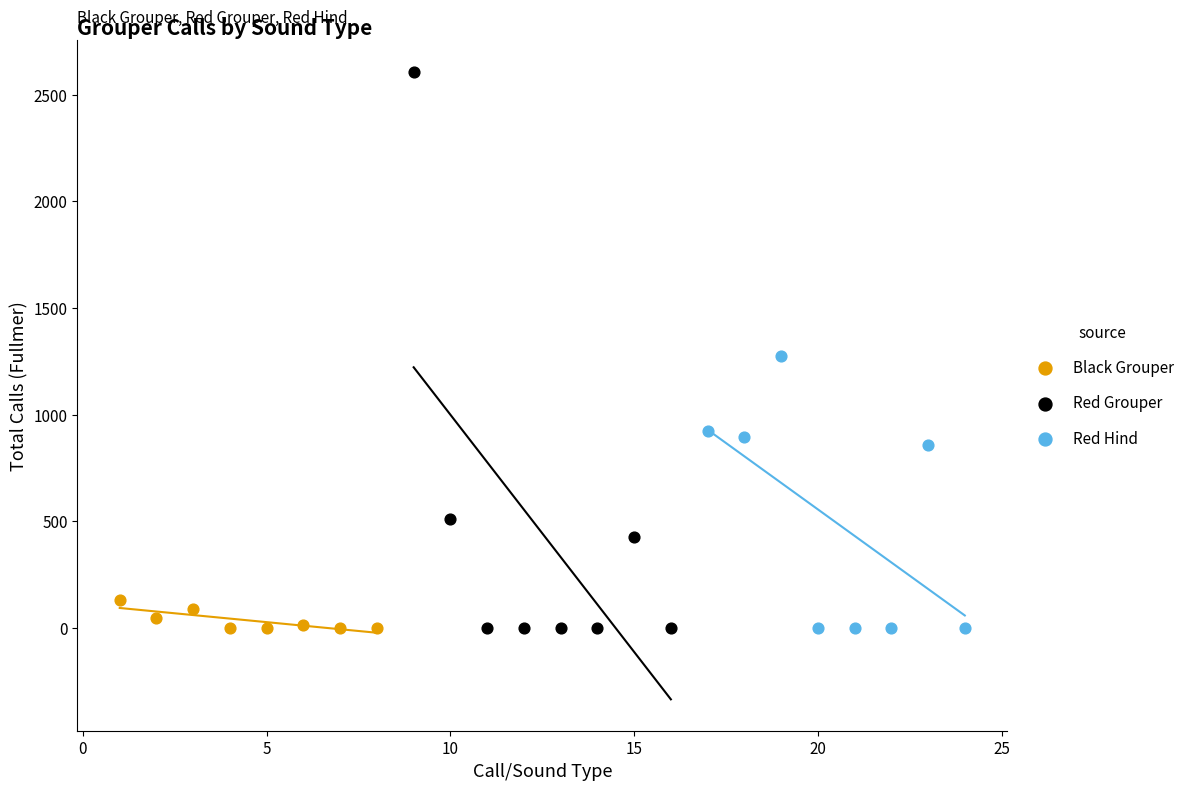

Which series reaches the maximum Y coordinate?

Red Grouper